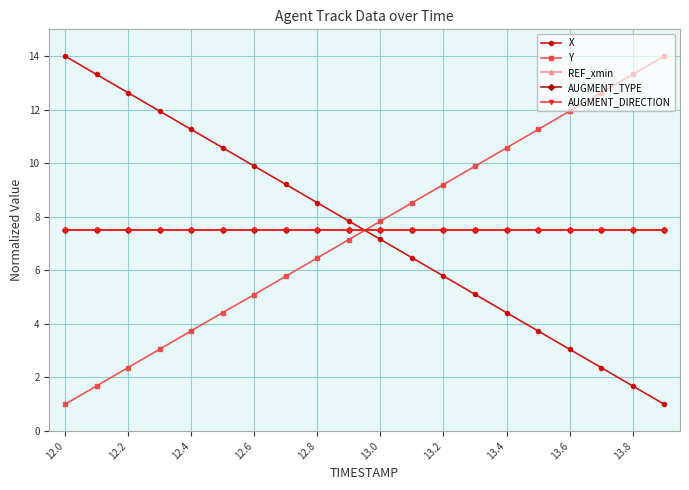

At how many categories does at least one series exceed 8?

18